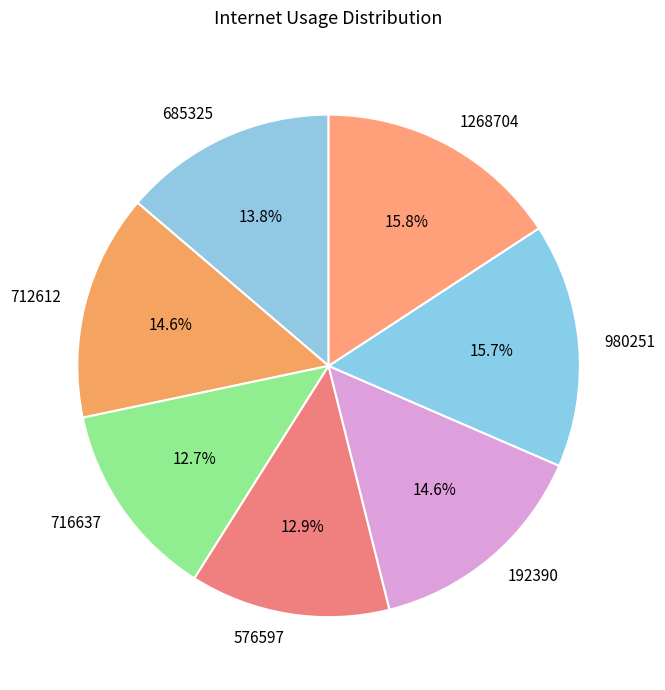

To the nearest percent, what is the average slice percentage?

14%